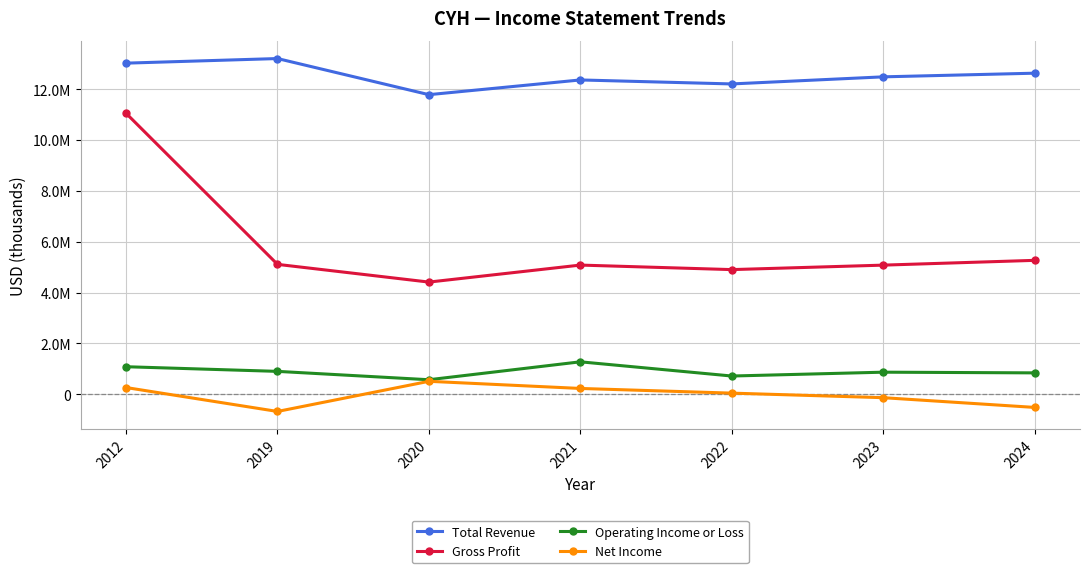

Is this an area chart (filled region under the line)?

No